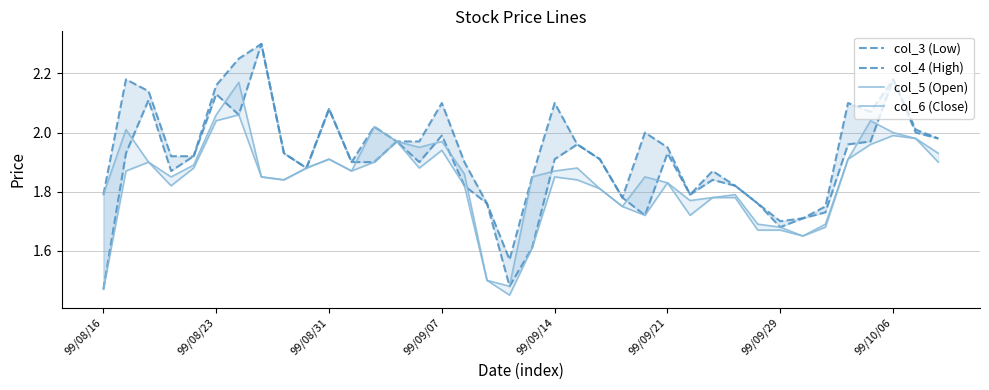

True or false: col_6 (Close) and col_4 (High) intersect in this chart.

False